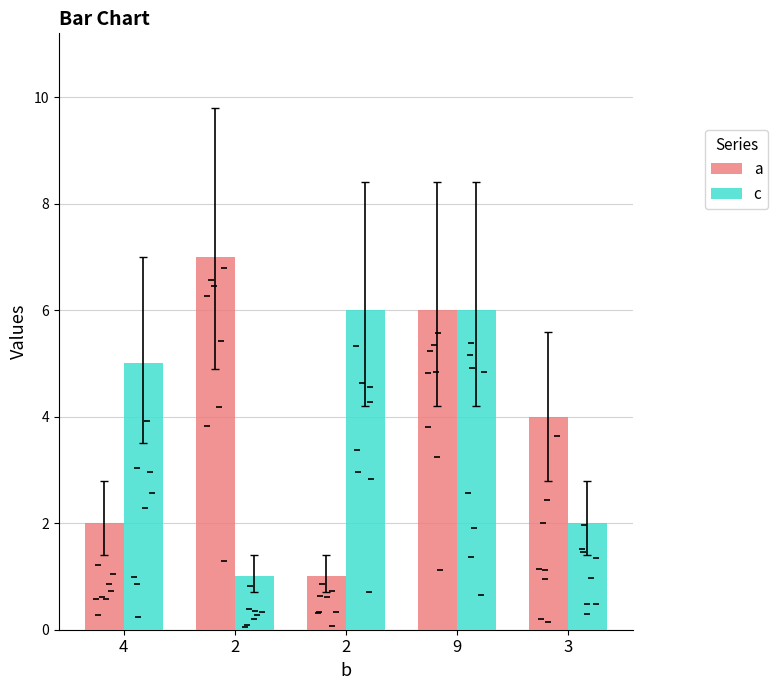

The value of c at 2 is 6. True or false?

True